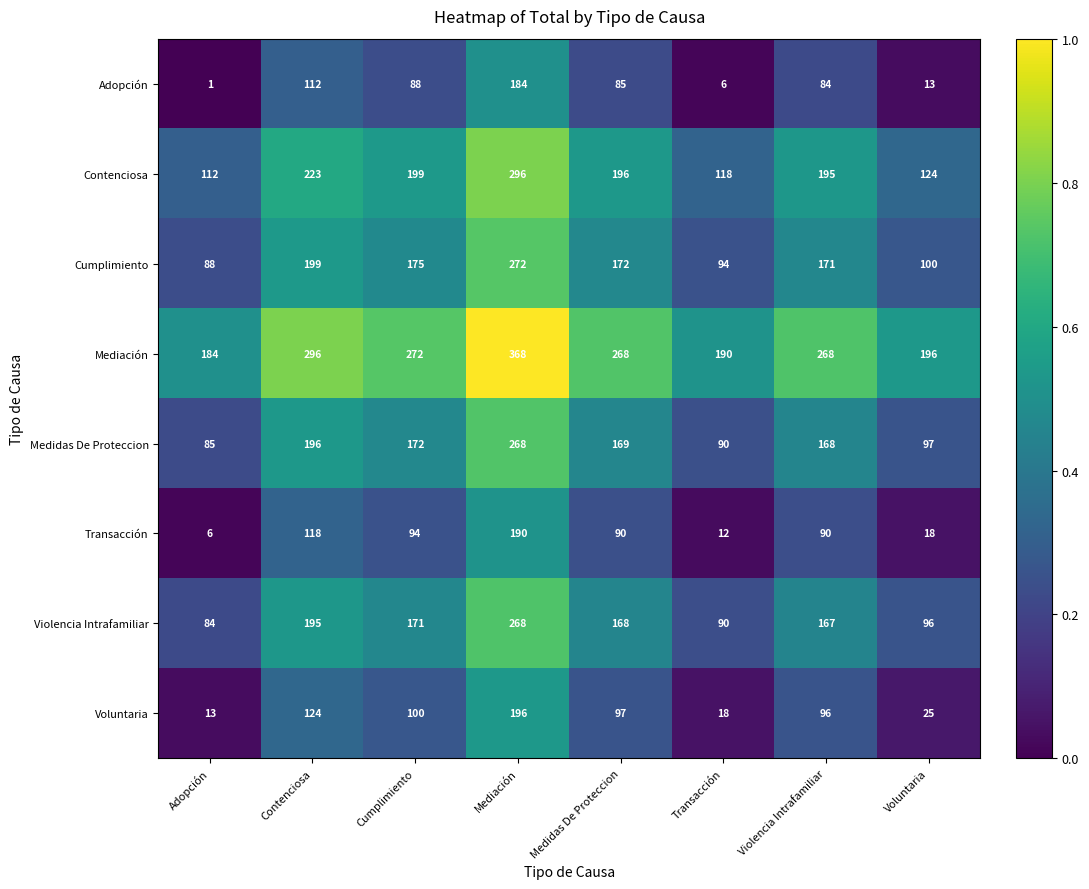

The value of Cumplimiento at Contenciosa is 199. True or false?

True